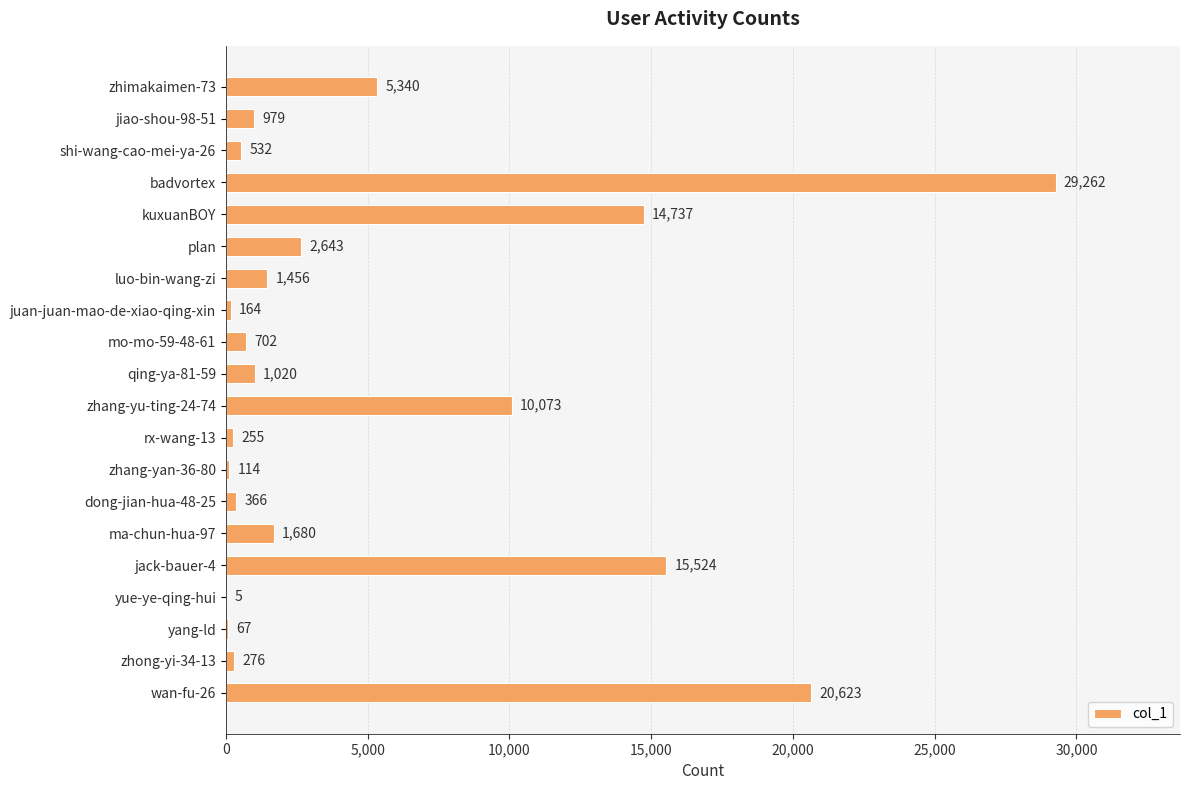

The value at jack-bauer-4 is 15524. True or false?

True